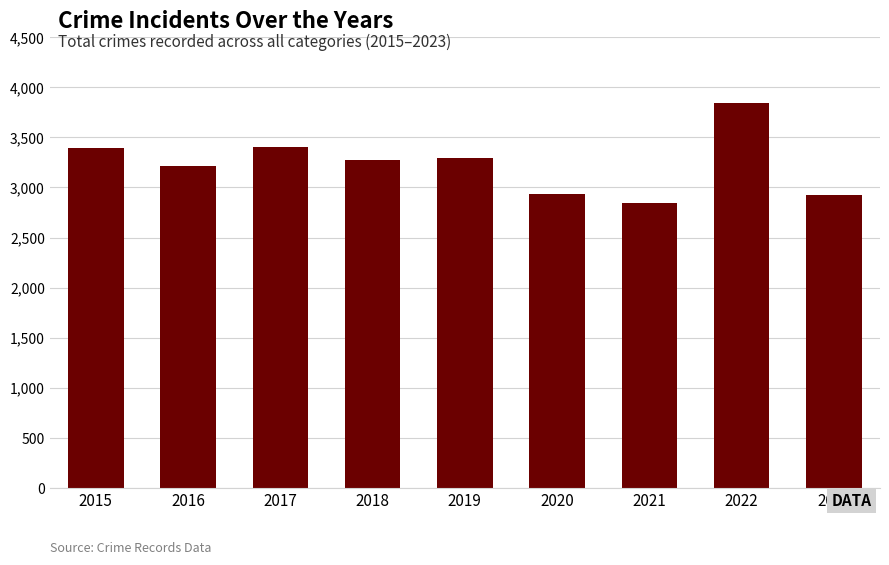

What is the value of the 1st bar from the left?

3392